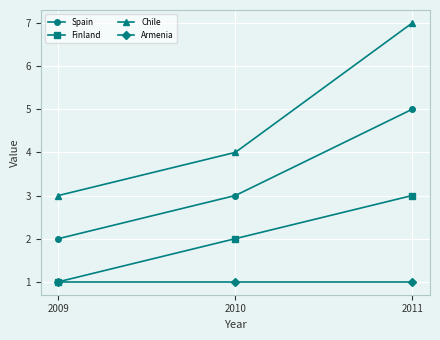

How many values in the Chile series are below 4?

1